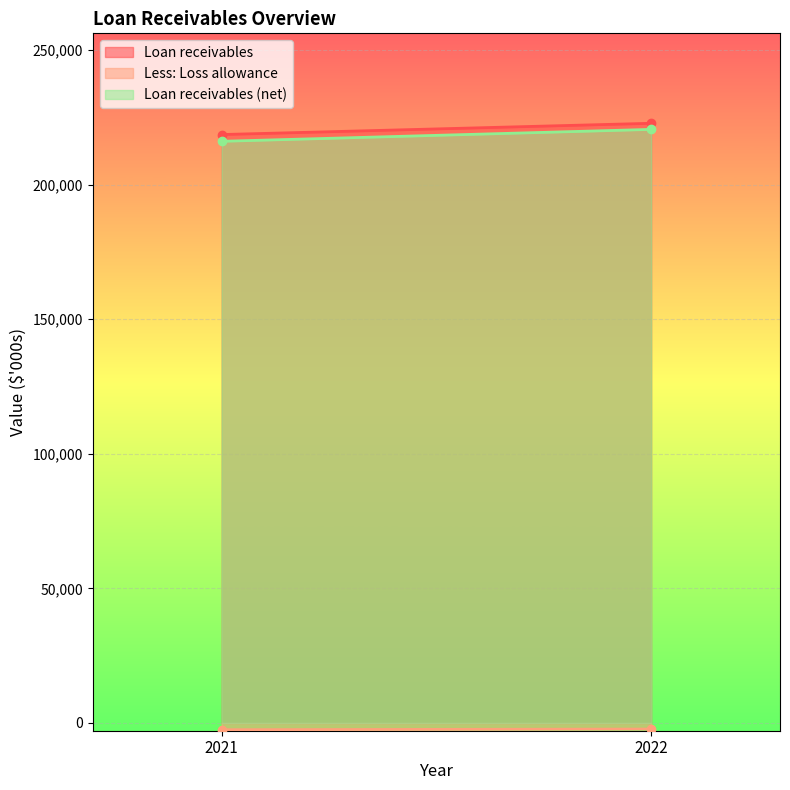

What is the spread (max minus min) of values at 2021?

221137